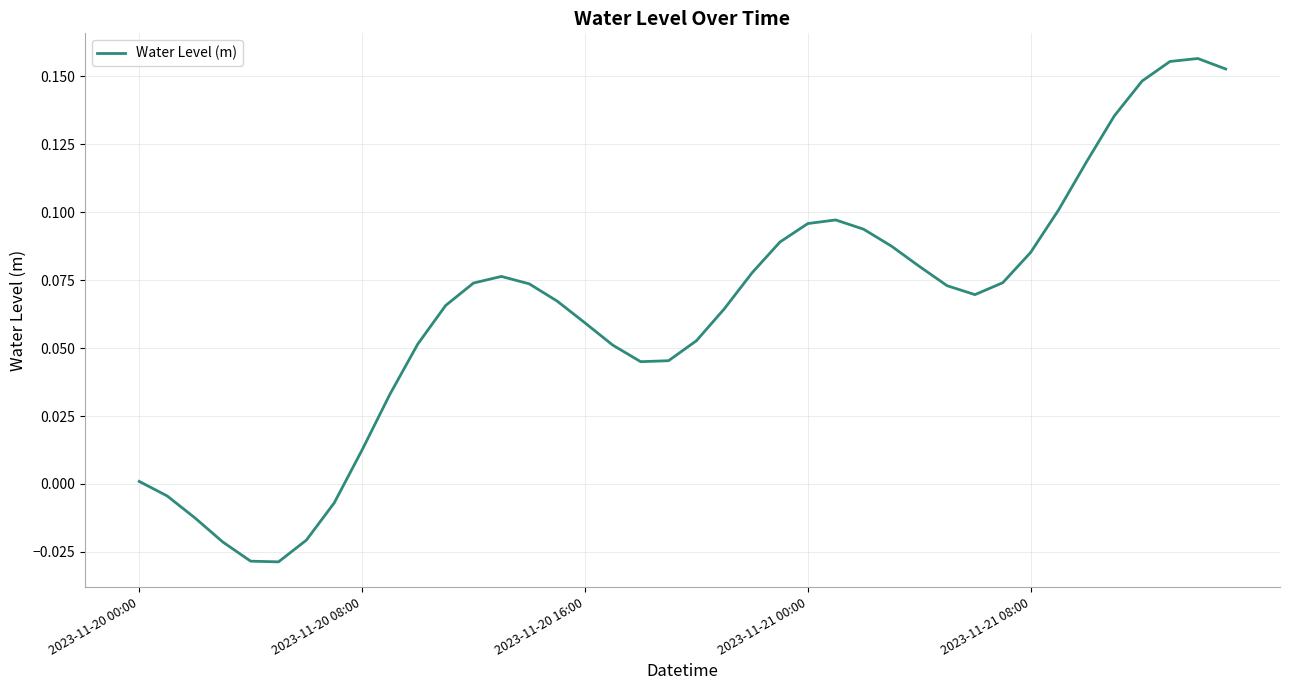

Reading left to right, extract all data points from this chart.

0.0	-0.0	-0.0	-0.0	-0.0	-0.0	-0.0	-0.0	0.0	0.0	0.1	0.1	0.1	0.1	0.1	0.1	0.1	0.1	0.0	0.0	0.1	0.1	0.1	0.1	0.1	0.1	0.1	0.1	0.1	0.1	0.1	0.1	0.1	0.1	0.1	0.1	0.1	0.2	0.2	0.2